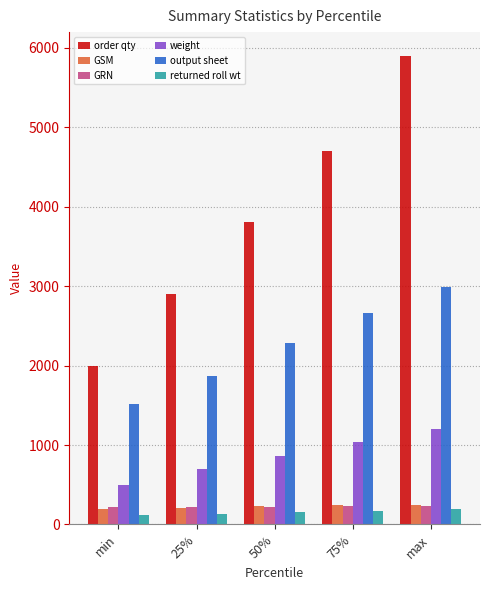

Which category has the lowest value in the order qty series?

min